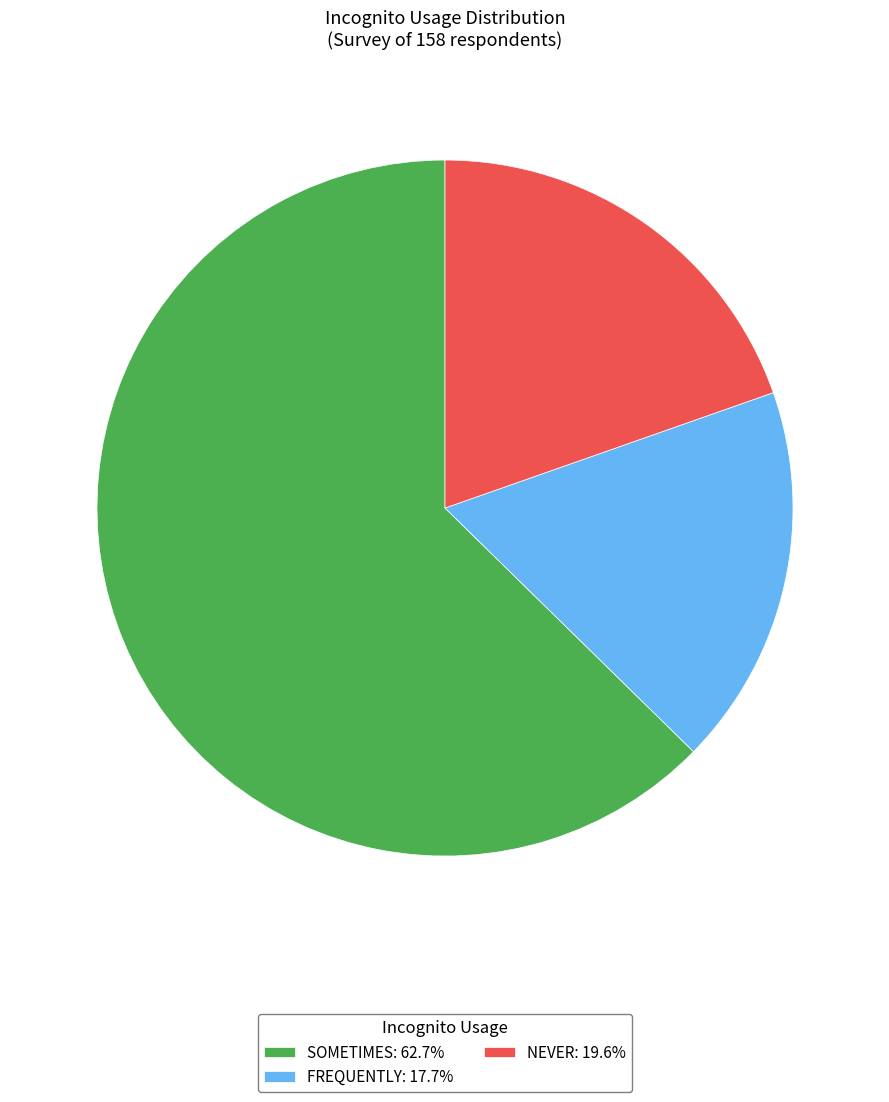

Does any single category account for the majority?

Yes